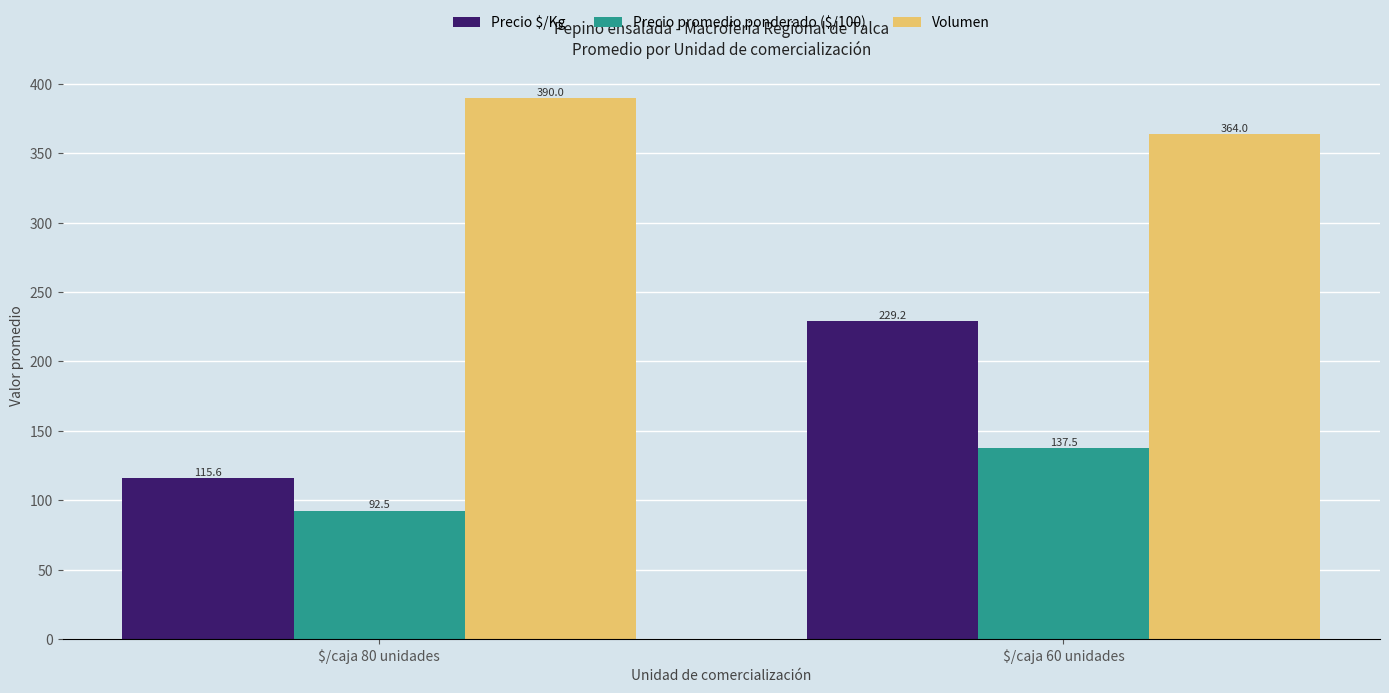

Reading left to right, what are all the values shown in this chart?

Precio $/Kg: $/caja 80 unidades=115.6	$/caja 60 unidades=229.2
Precio promedio ponderado ($/100): $/caja 80 unidades=92.5	$/caja 60 unidades=137.5
Volumen: $/caja 80 unidades=390.0	$/caja 60 unidades=364.0